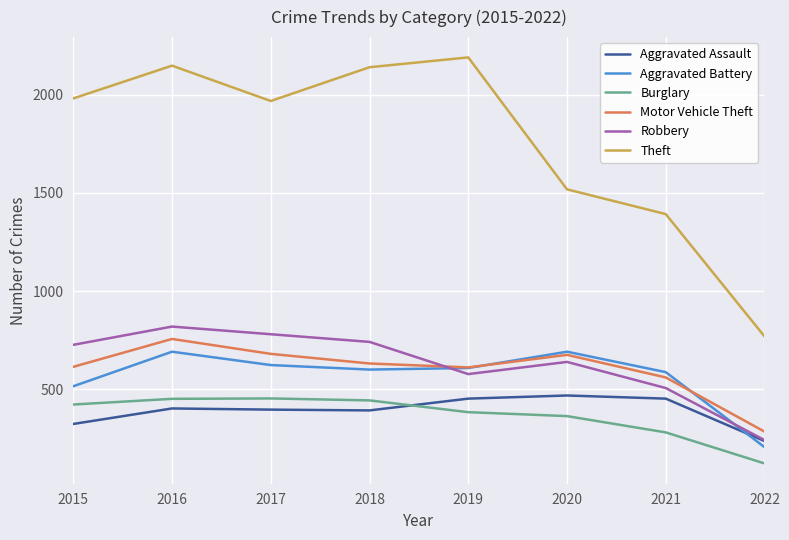

What is the spread (max minus min) of values at 2021?

1112